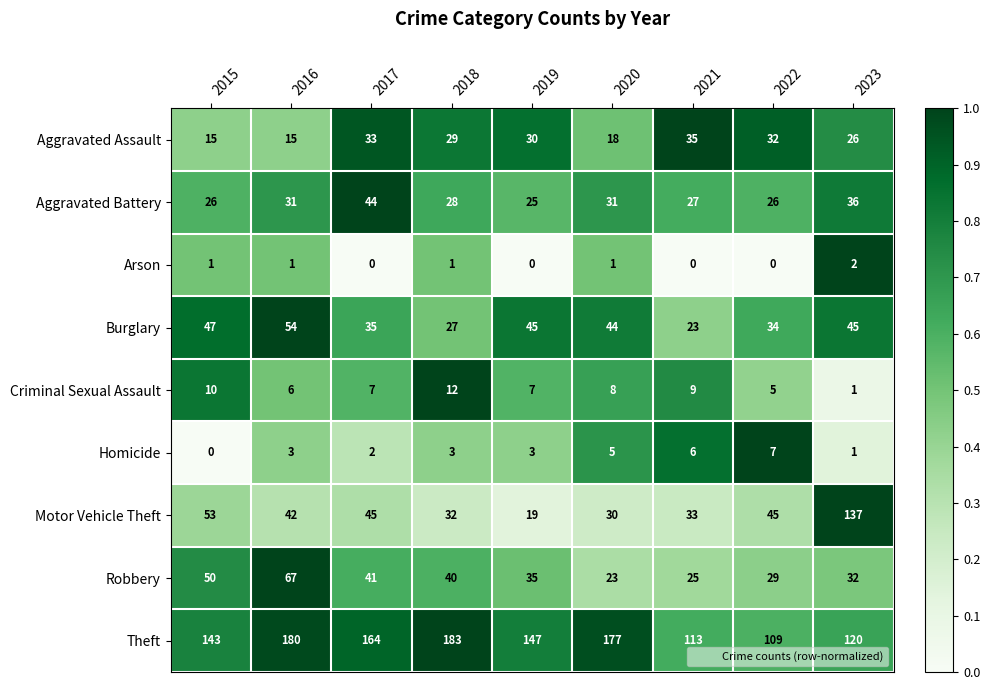

What is the difference between the Aggravated Battery values at 2023 and 2015?

10